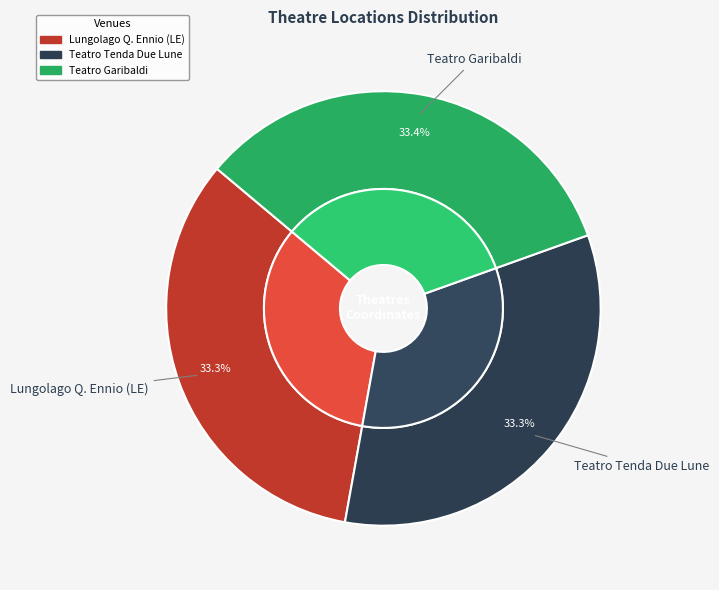

Which has a higher value, Teatro Garibaldi or Teatro Tenda Due Lune?

Teatro Garibaldi